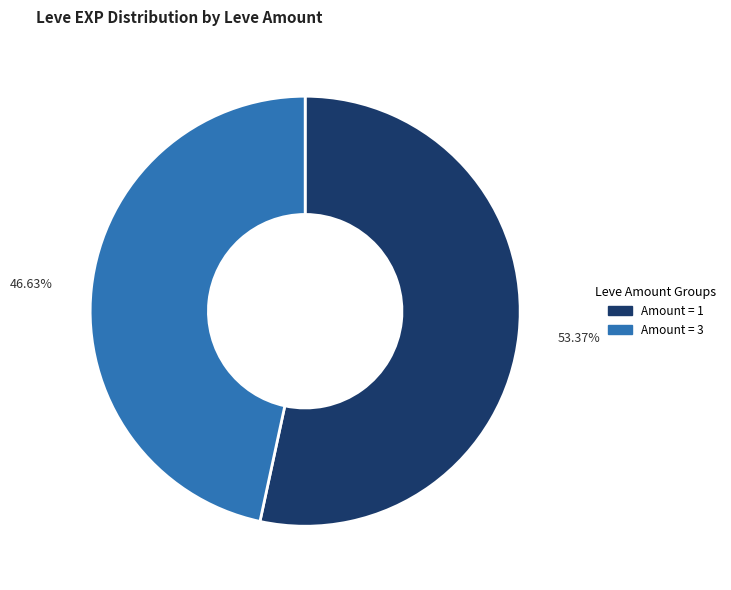

Does any single category account for the majority?

Yes